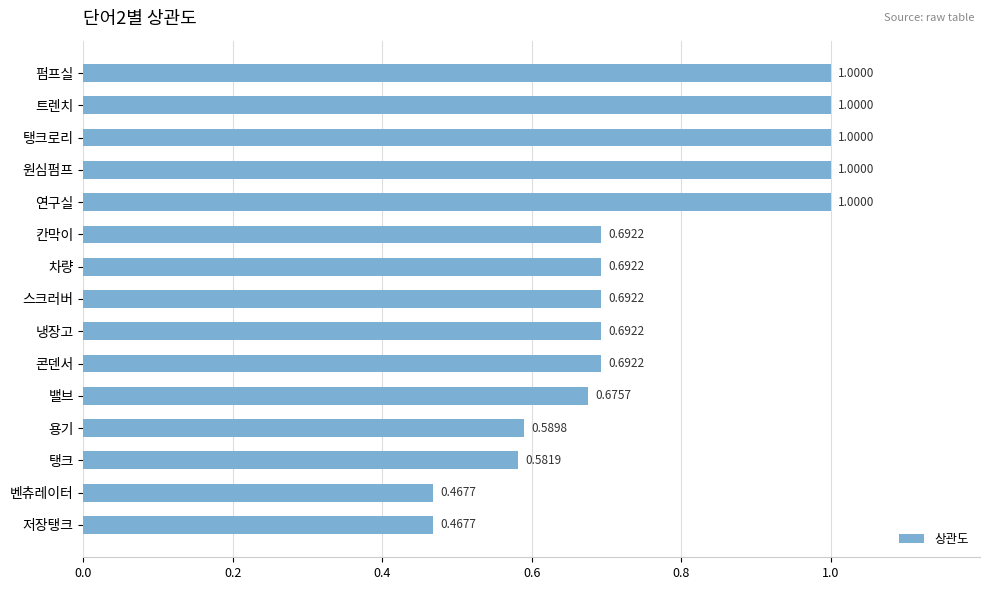

How many series are shown in this chart?

1